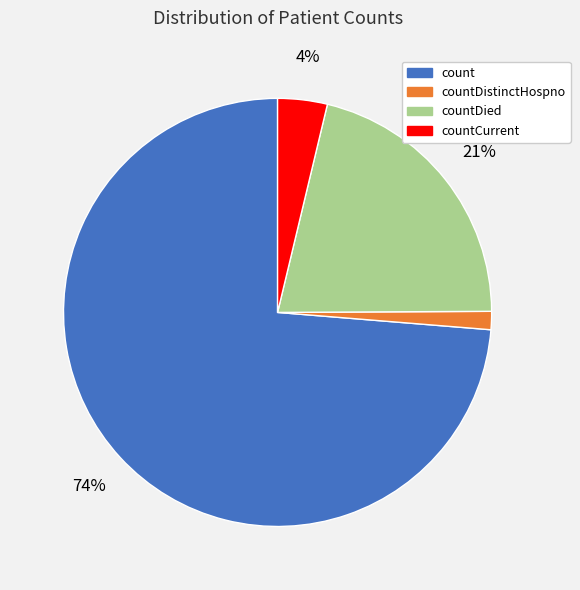

Which has a higher value, countDistinctHospno or count?

count